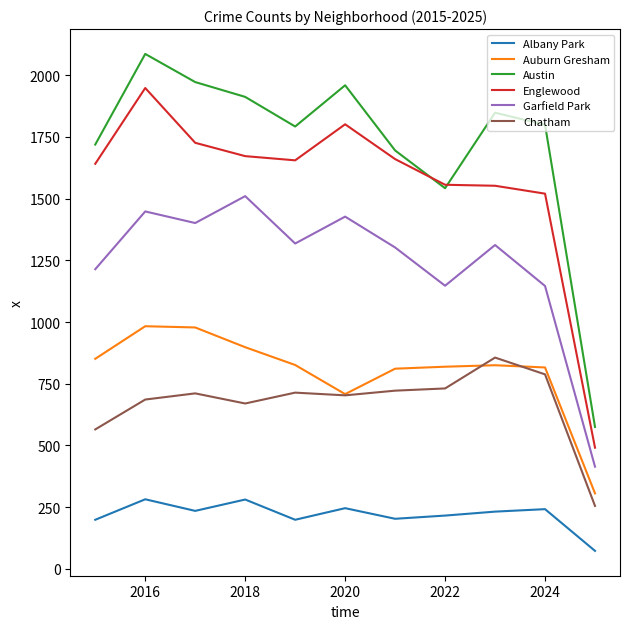

What is the greatest value displayed?

2086